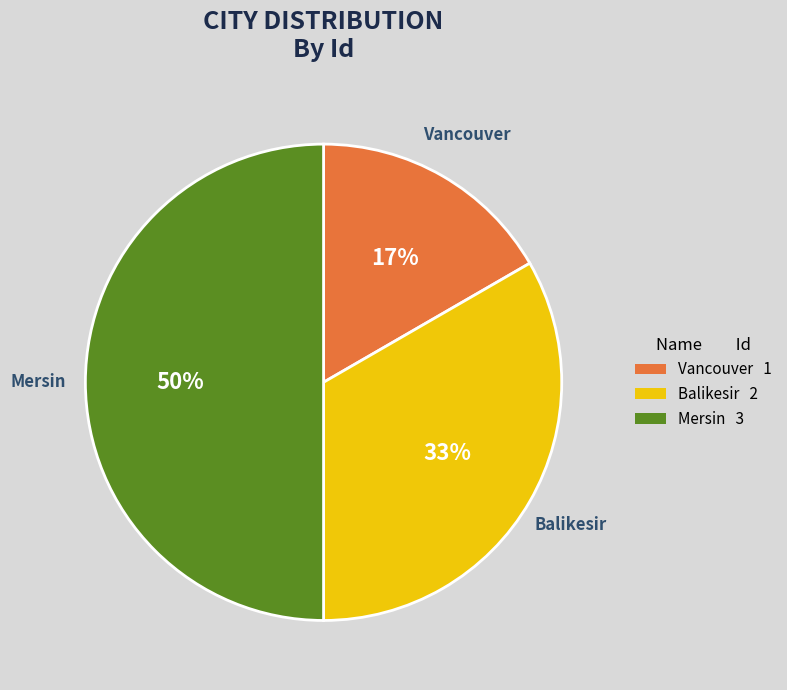

Is it true that Vancouver is 17% of the pie?

True